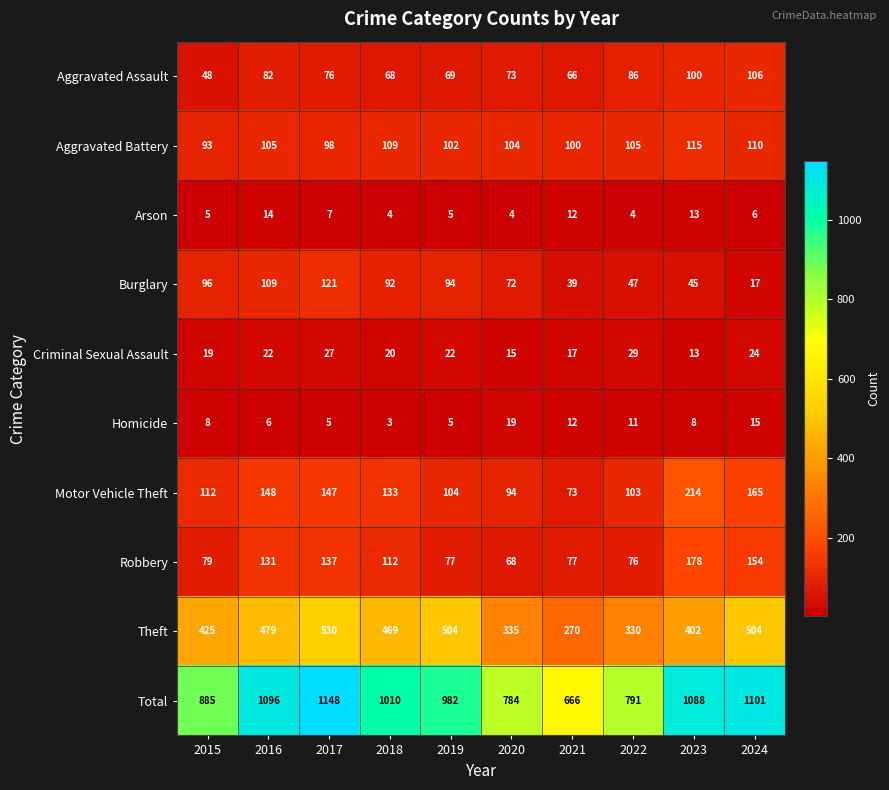

Which series has the largest total across all categories?

Total